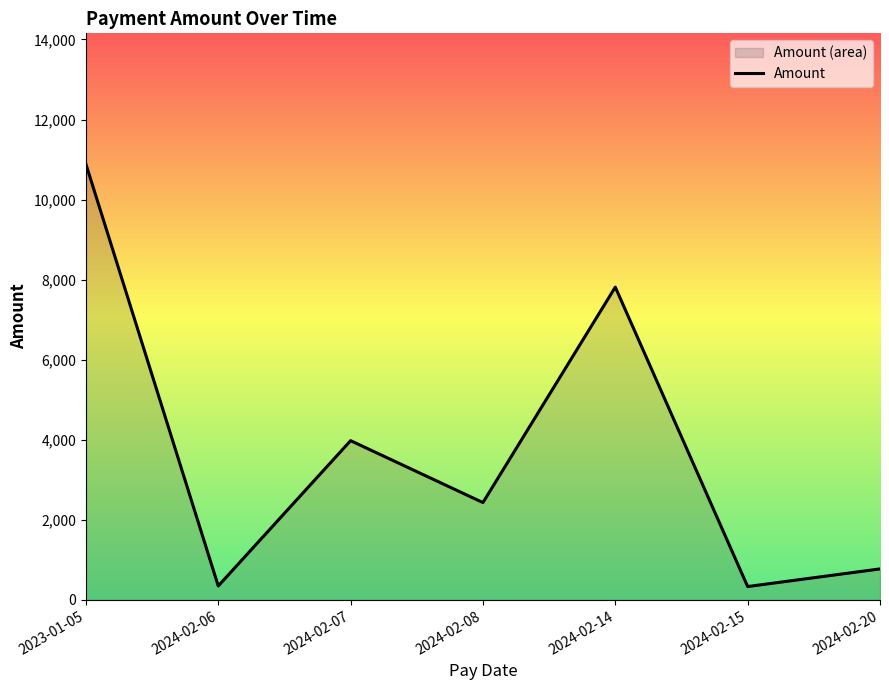

What is the difference between the maximum and second lowest values?

10539.0